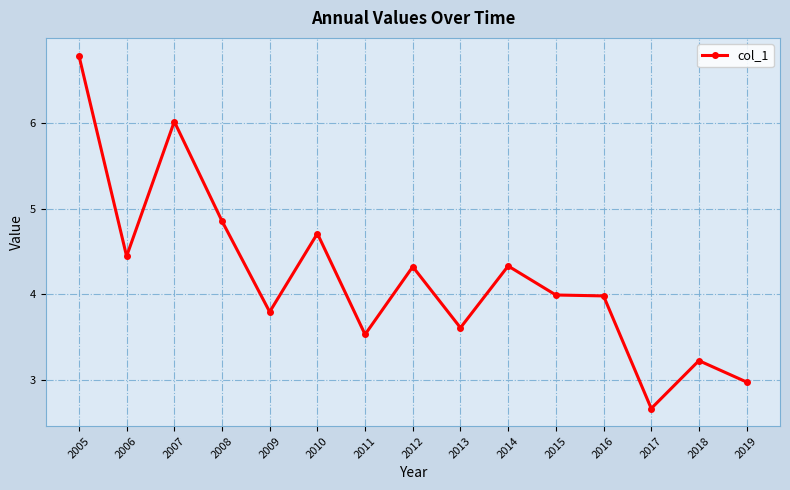

Between 2015 and 2019, which is larger?

2015